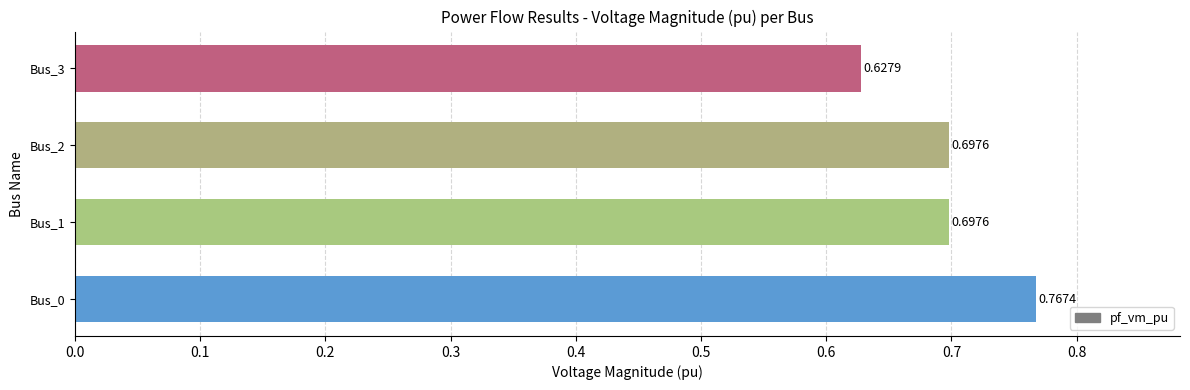

What is the sum of all values?

2.8